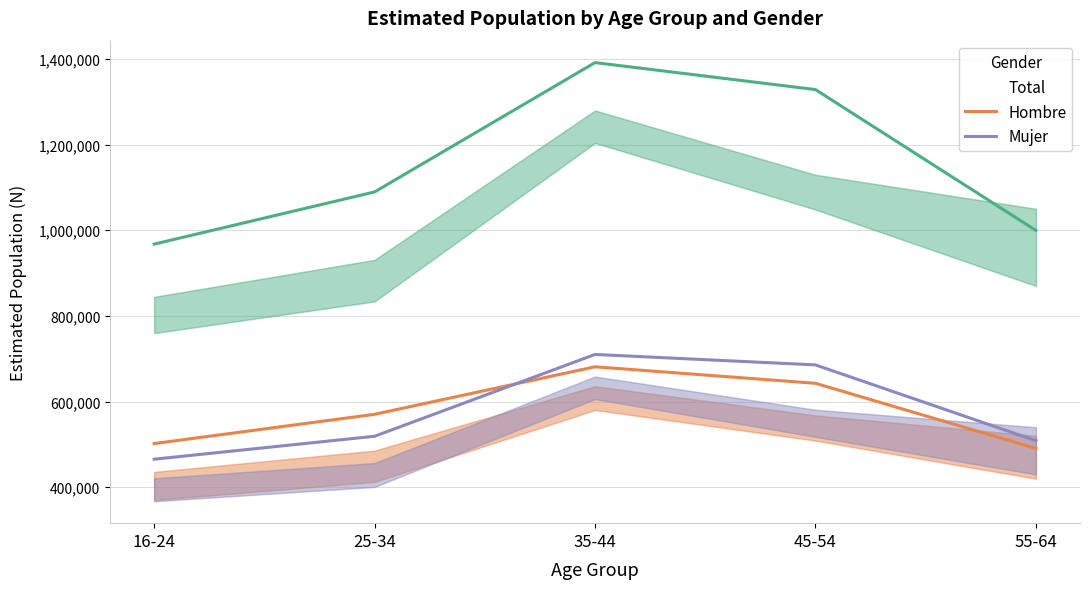

Count the number of data series in this chart.

3